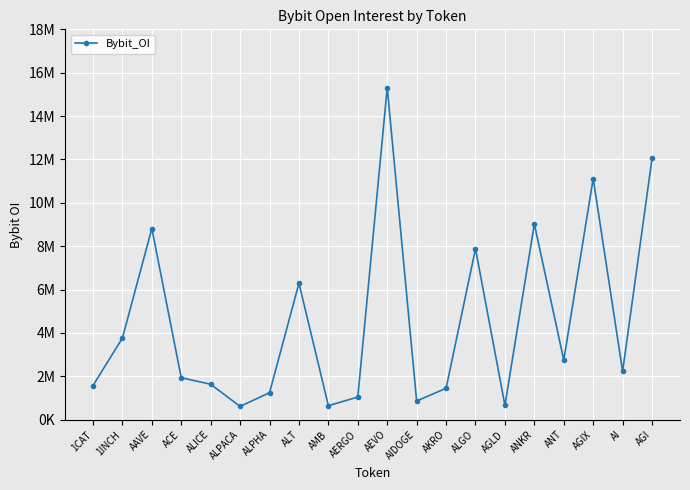

What position from the left is AIDOGE?

12